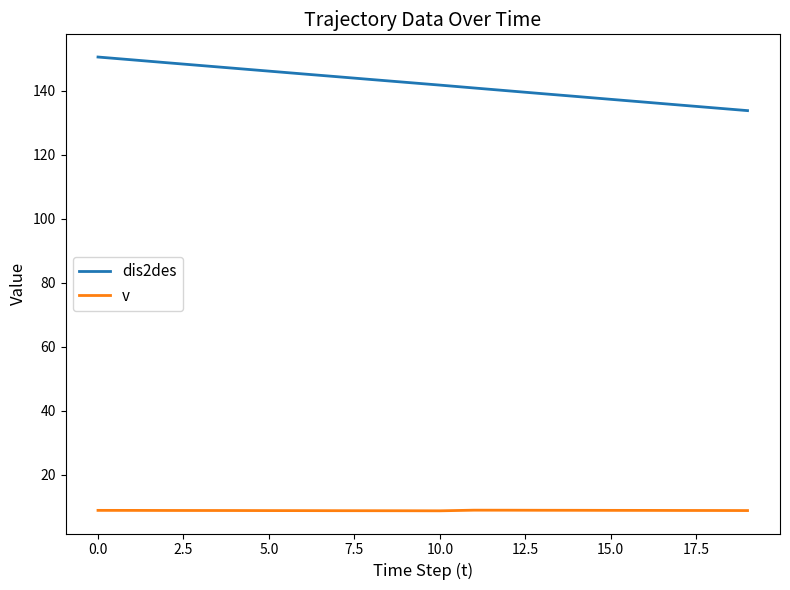

True or false: v and dis2des cross at least once.

False